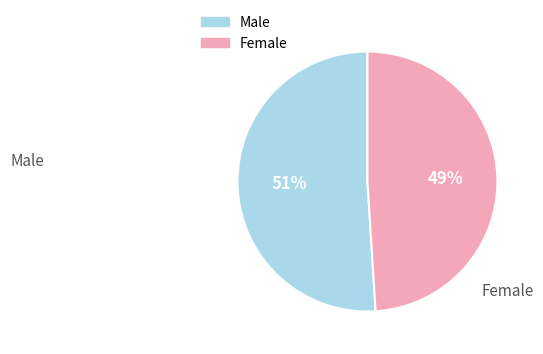

To the nearest percent, what is the average slice percentage?

50%